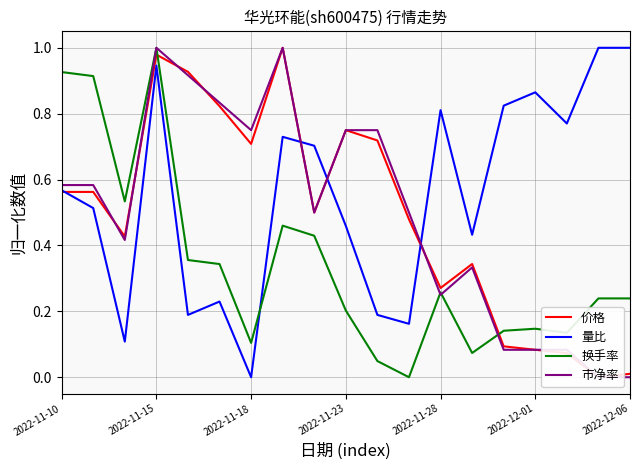

What is the average value of the 市净率 series?

0.5